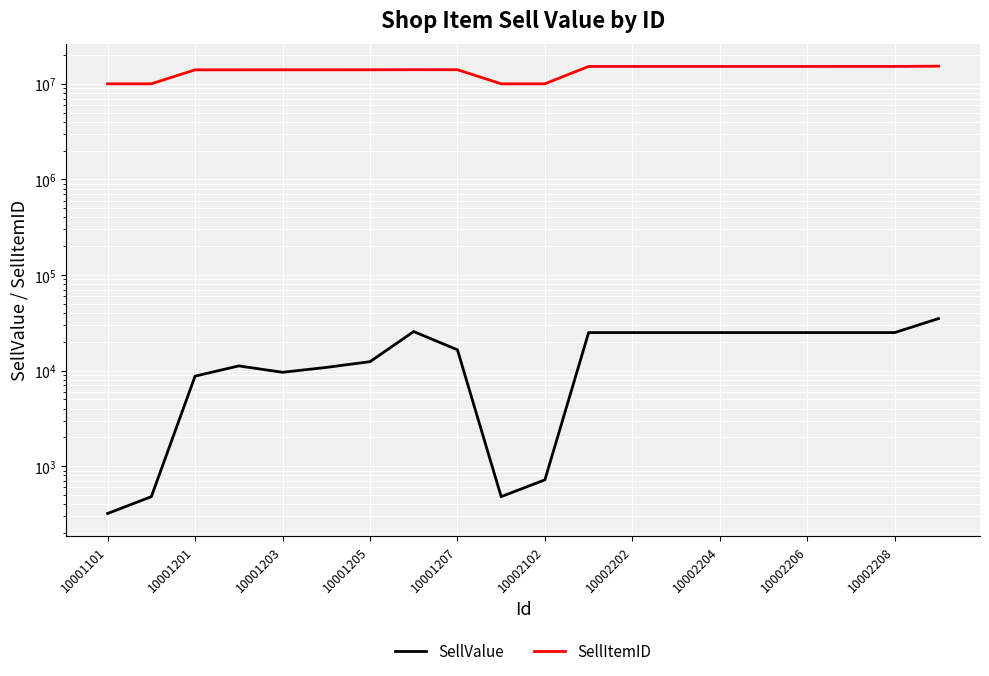

How many values in the SellItemID series are below 14060003?

10